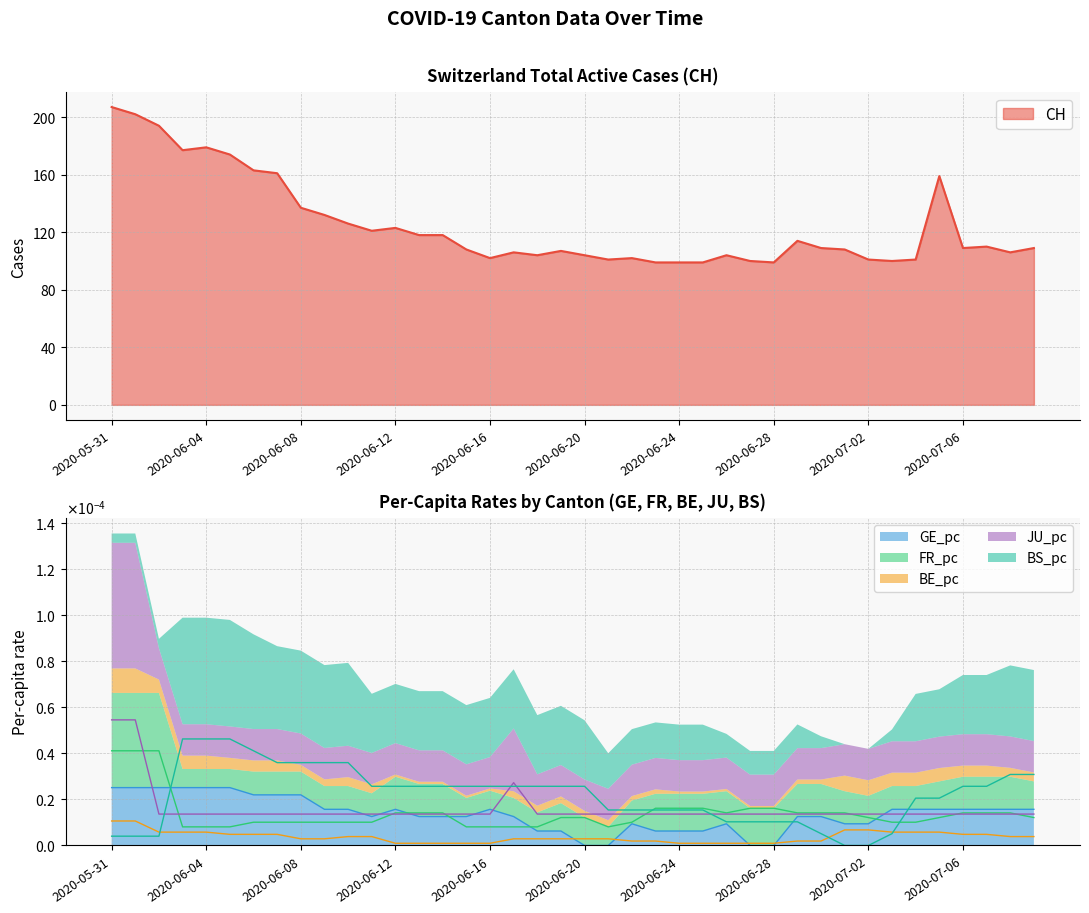

What is the difference between the highest and lowest values at 2020-06-27?

100.0